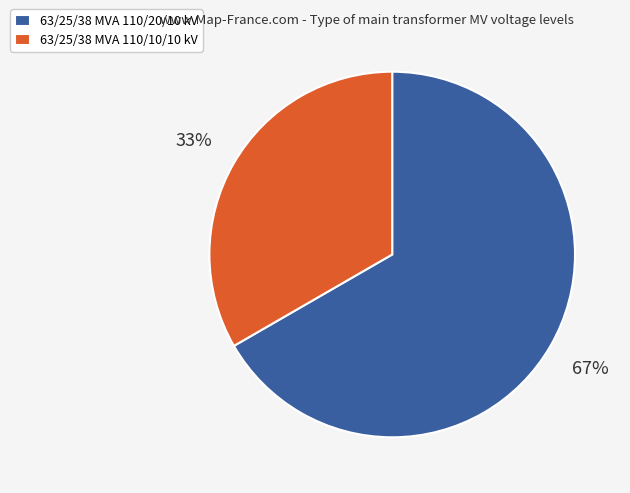

Count the number of slices in the pie.

2